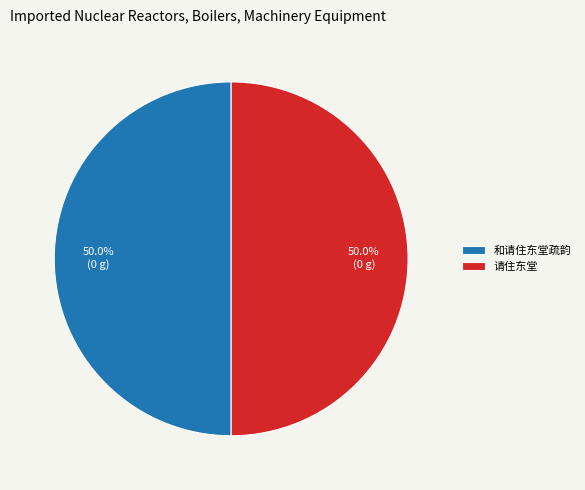

What is the ratio of the value at 请住东堂 to the value at 和请住东堂疏韵?

1.0